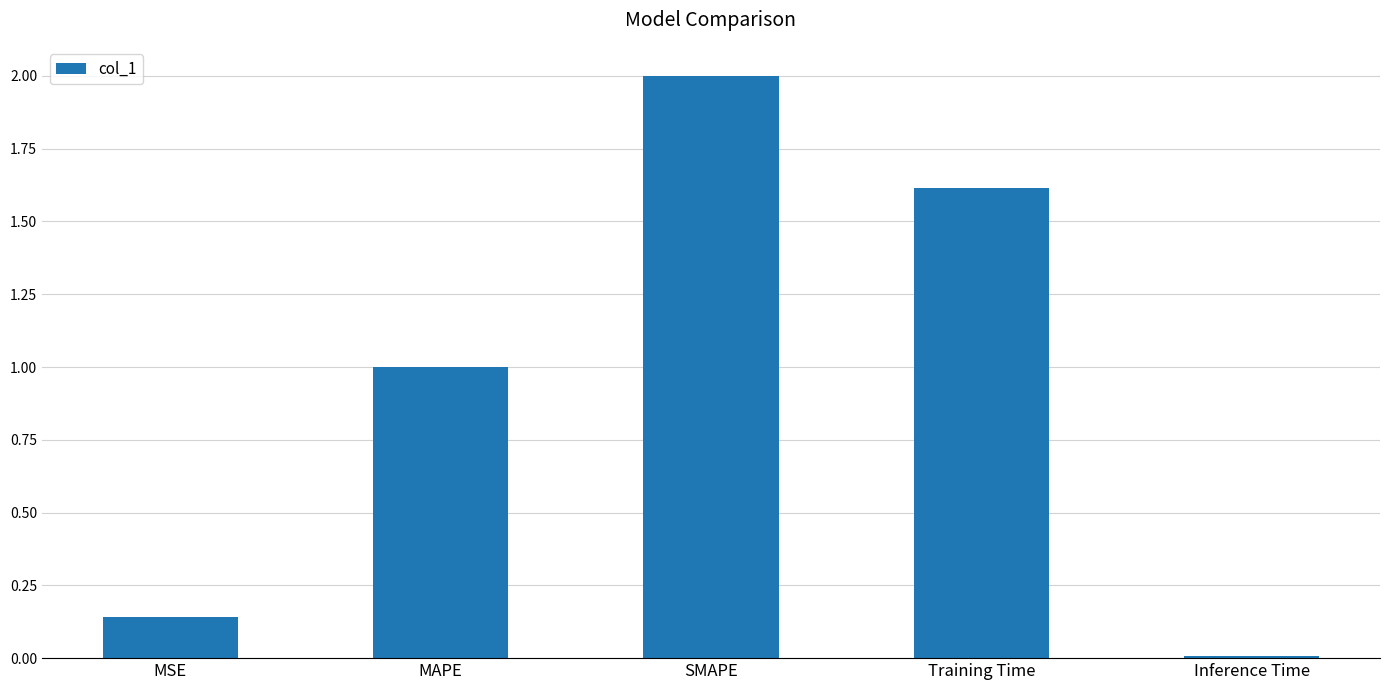

What is the difference between the maximum and minimum values?

2.0